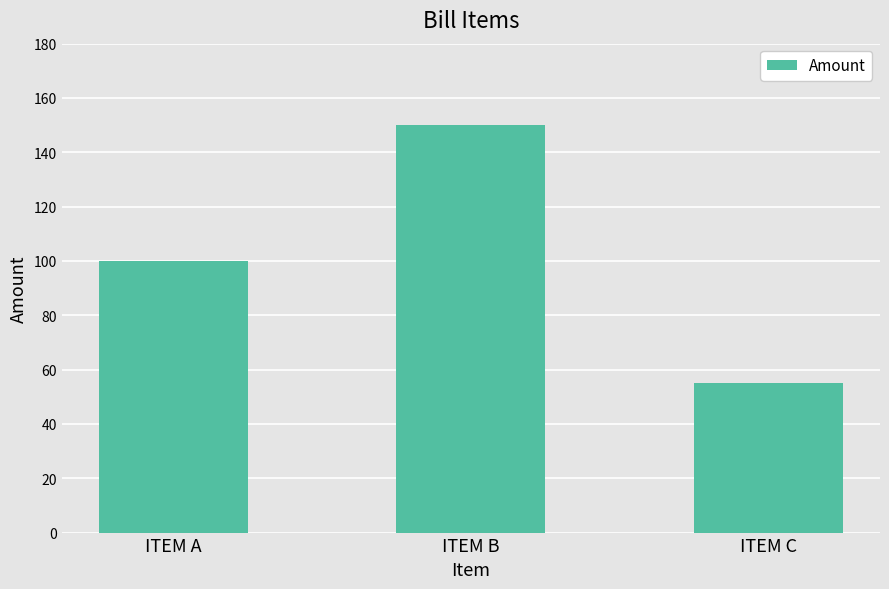

The chart shows a value of 34 at ITEM C. True or false?

False